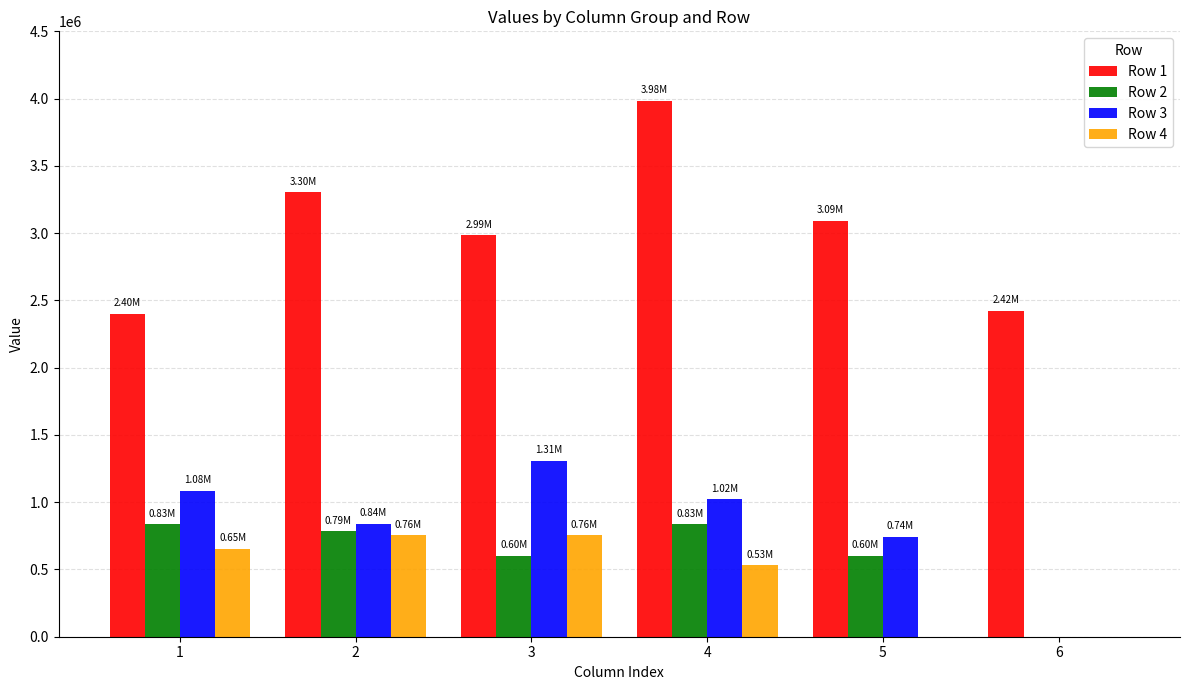

Are the bars horizontal?

No